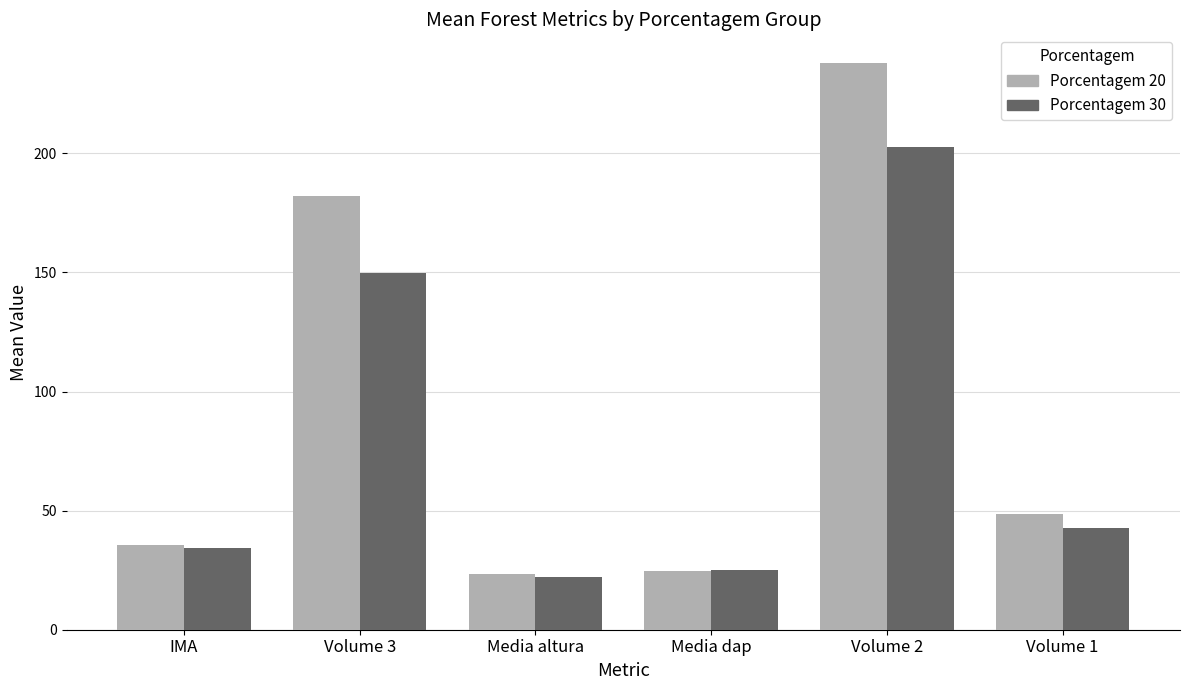

Reading left to right, what are all the values shown in this chart?

20: 35.4	181.9	23.2	24.9	238.1	48.6
30: 34.3	149.9	22.3	25.0	202.9	42.8